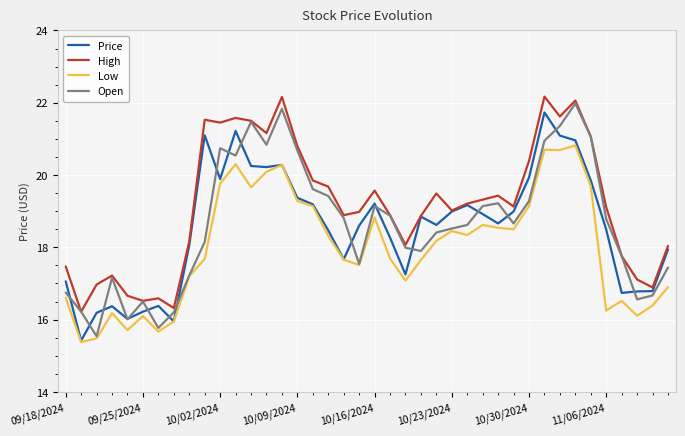

True or false: Open and Price intersect in this chart.

True